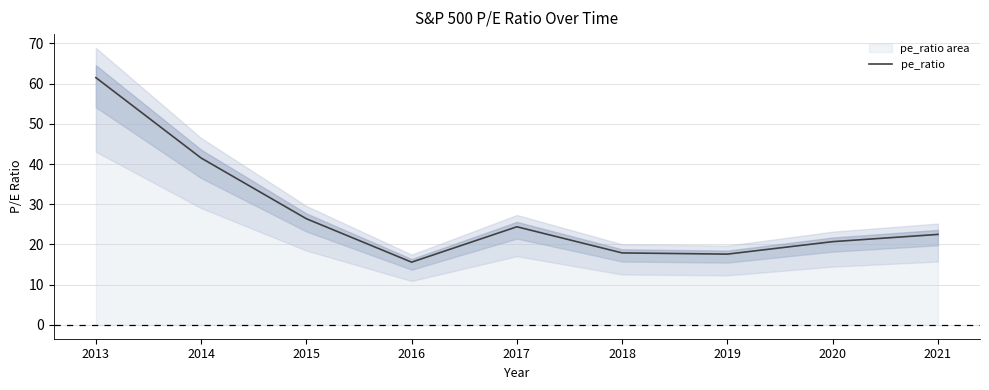

Reading left to right, list all the values displayed in this chart.

2013=61.5	2014=41.5	2015=26.4	2016=15.6	2017=24.4	2018=17.9	2019=17.6	2020=20.7	2021=22.5